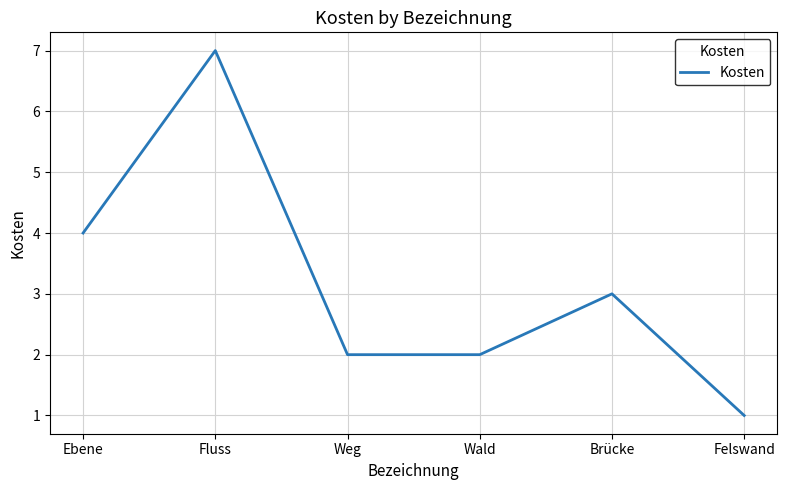

What is the sum of the values at Brücke and Ebene?

7